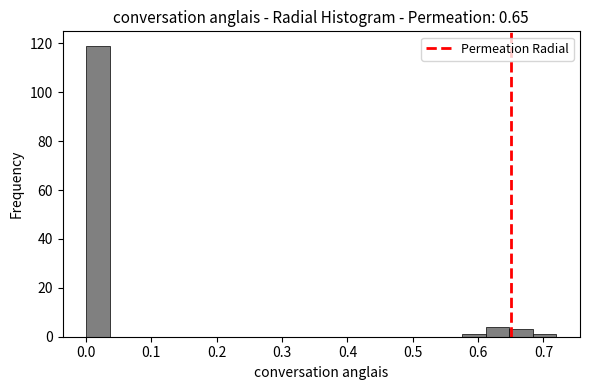

Read against the x-axis, roughly where is the centre of the tallest bar?

0.02